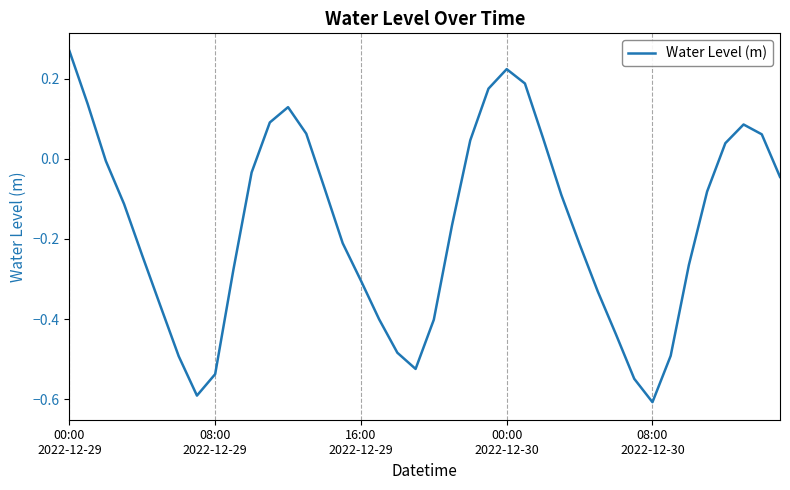

What is the difference between the maximum and minimum values?

0.9